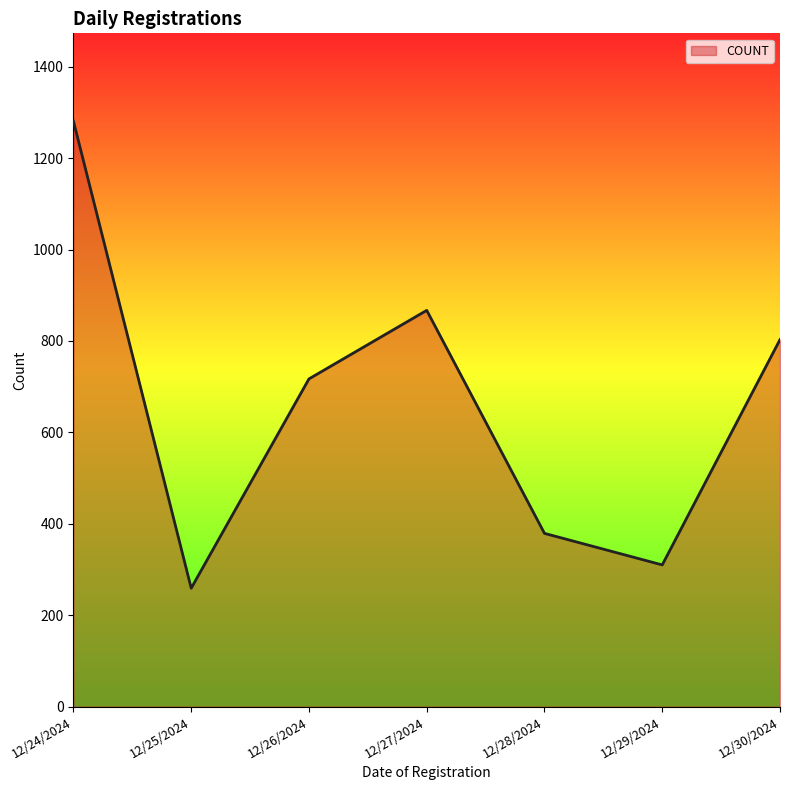

What is the change in value from 12/26/2024 to 12/27/2024?

+150